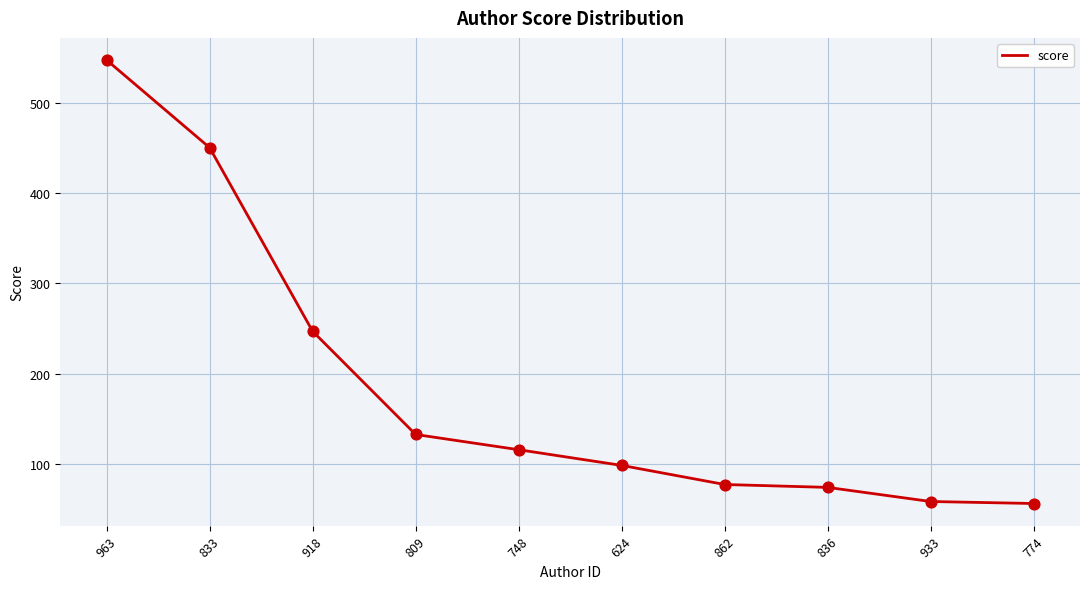

What is the change in value from 918 to 774?

-190.5